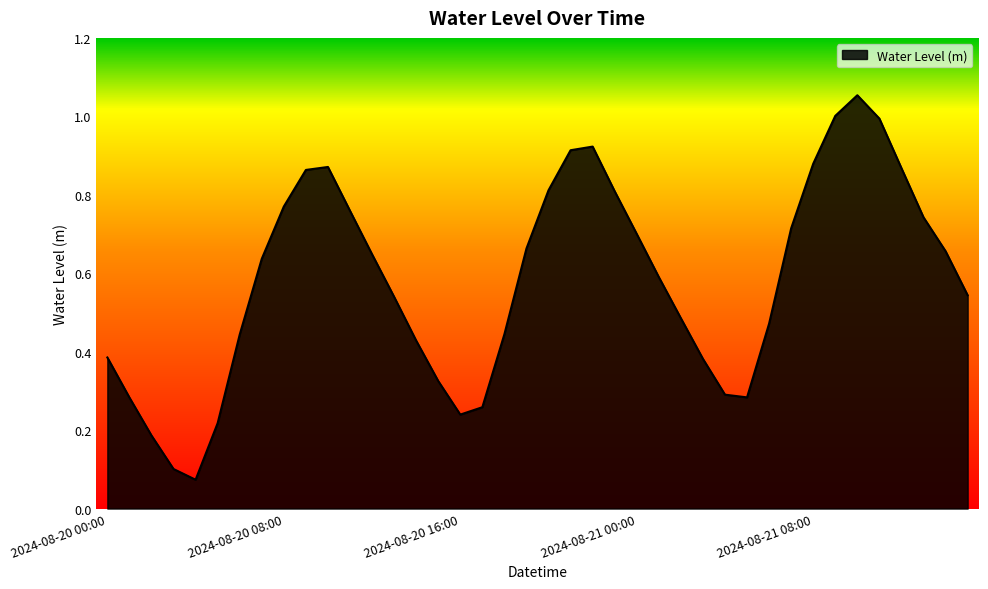

How many interior local valleys (lower than both neighbors) does the data have?

3